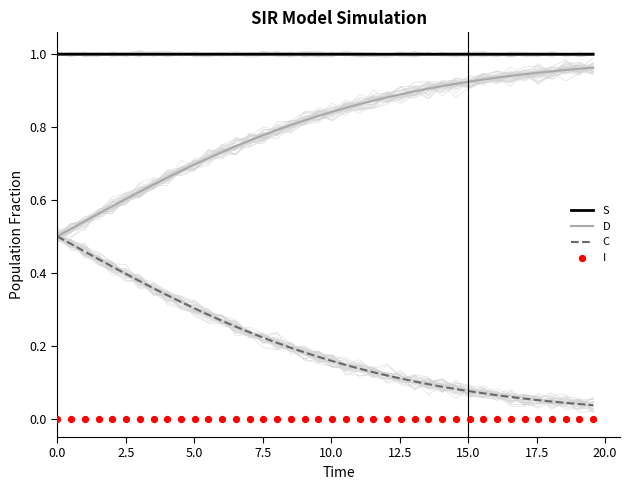

True or false: C and S cross at least once.

False